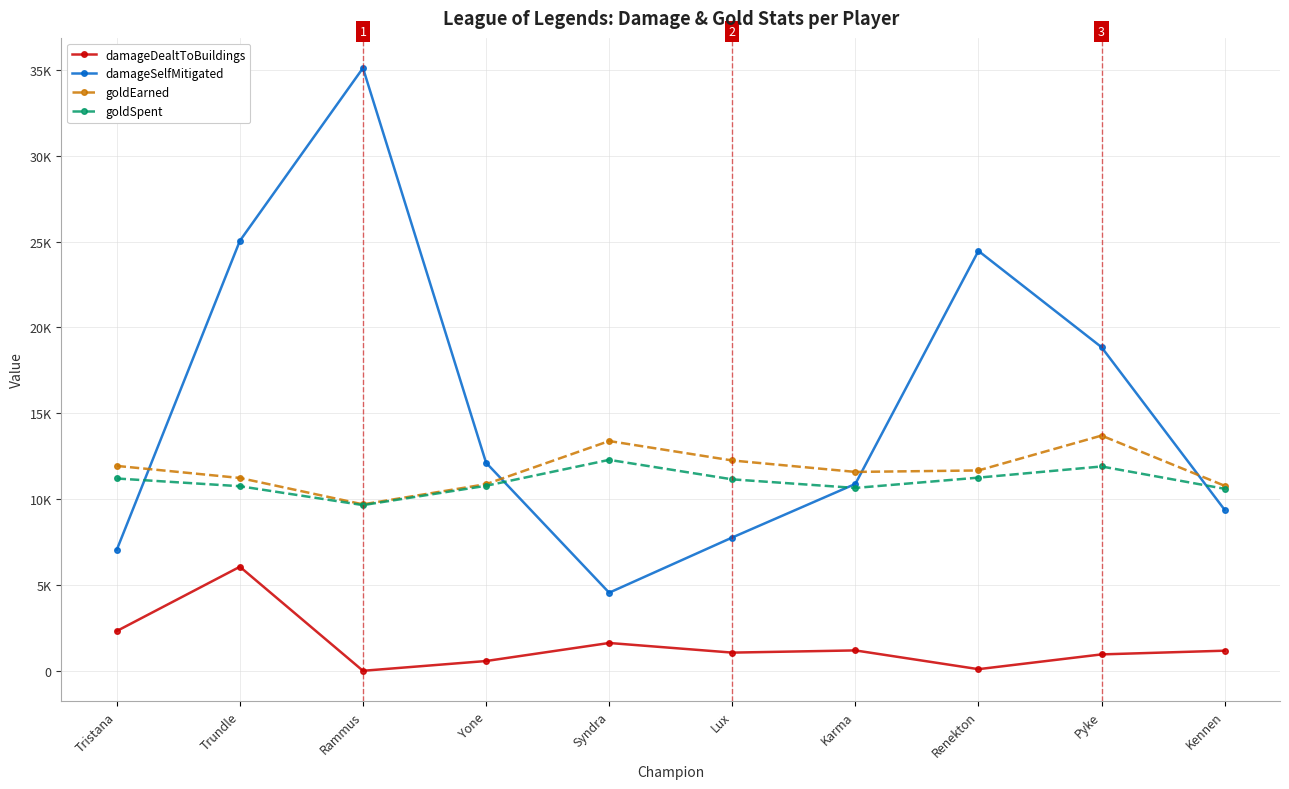

Between Kennen and Karma, which is larger?

Karma